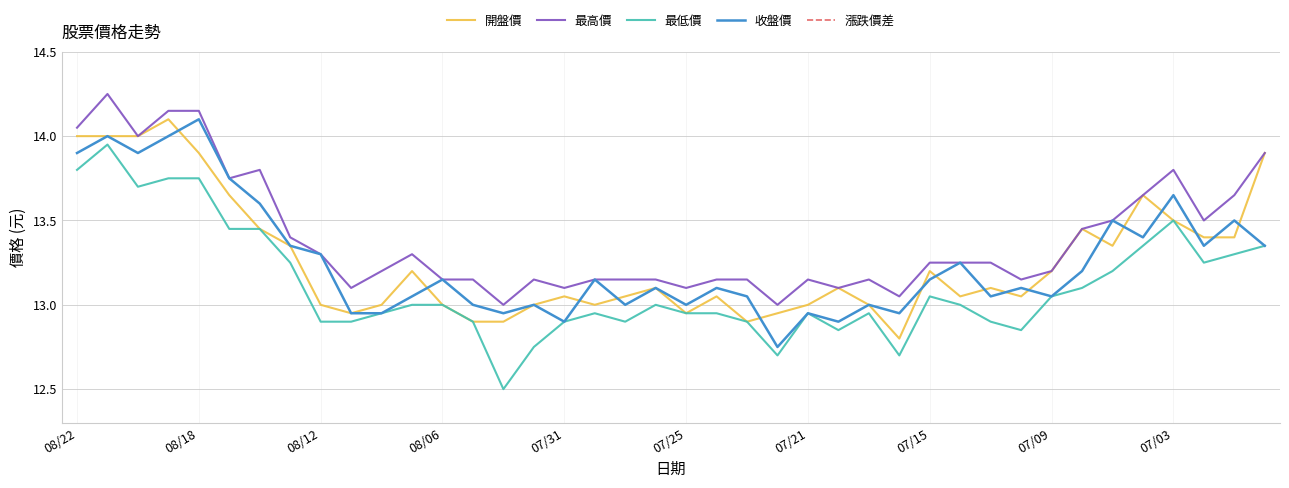

What is the difference between the 開盤價 values at 15 and 38?

0.4